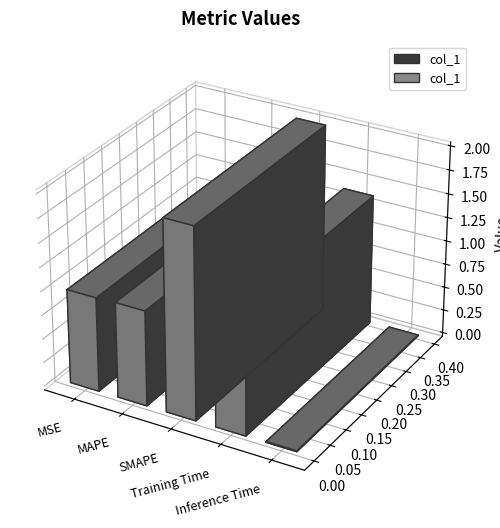

What is the greatest value displayed?

2.0